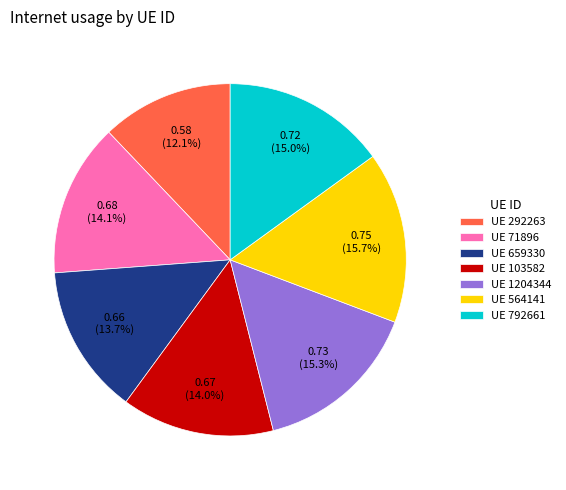

How much of the chart is everything except UE 564141?

84.3%